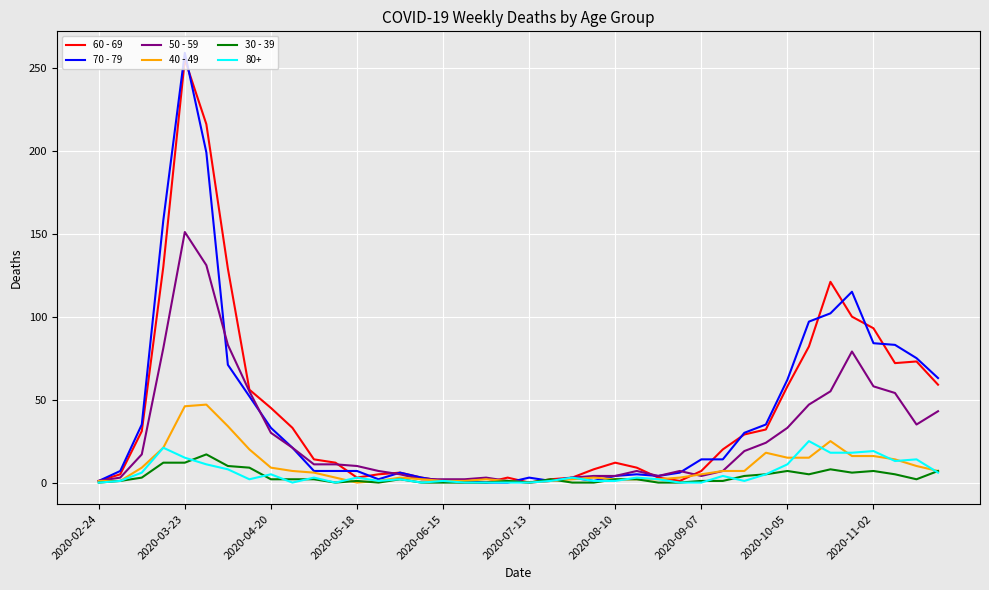

What is the average value of the 50 - 59 series?

28